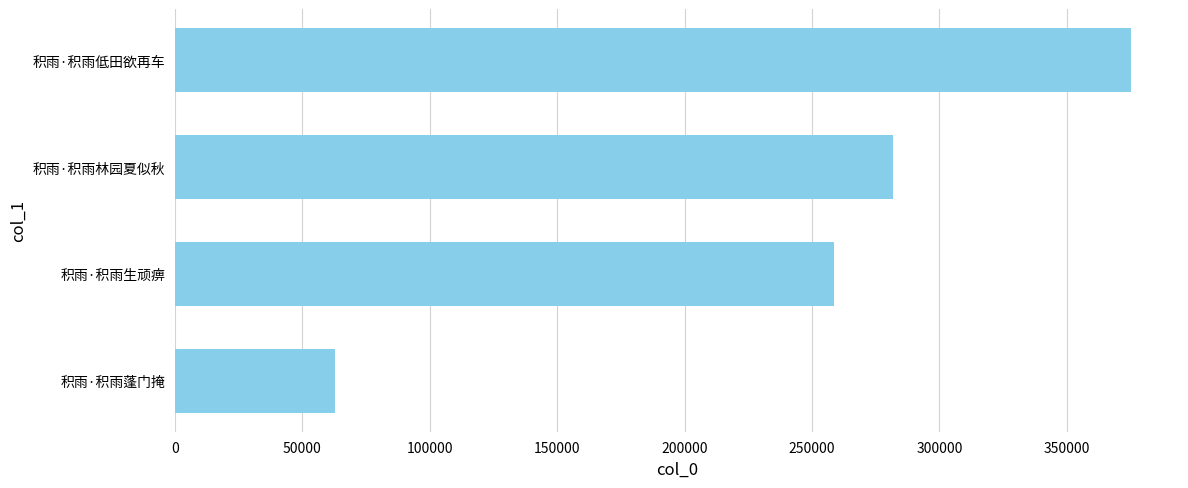

What is the minimum value shown in the chart?

62714